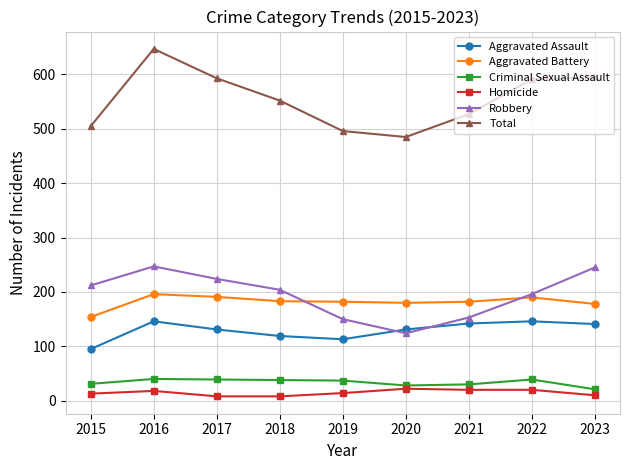

How many values in the Criminal Sexual Assault series are below 37?

4